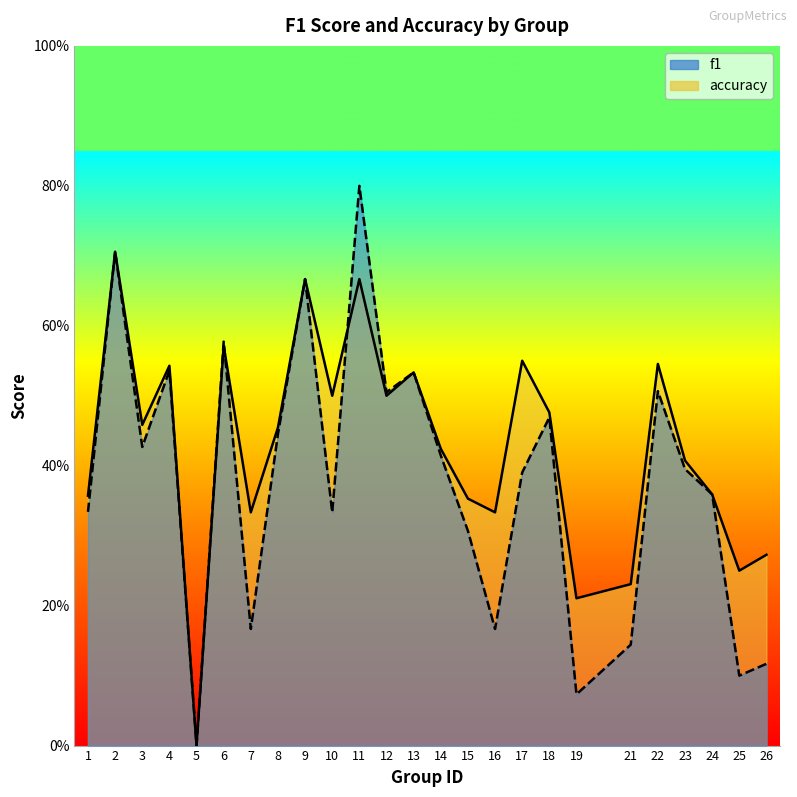

Rank the series at 13 from highest to lowest value.

f1, accuracy